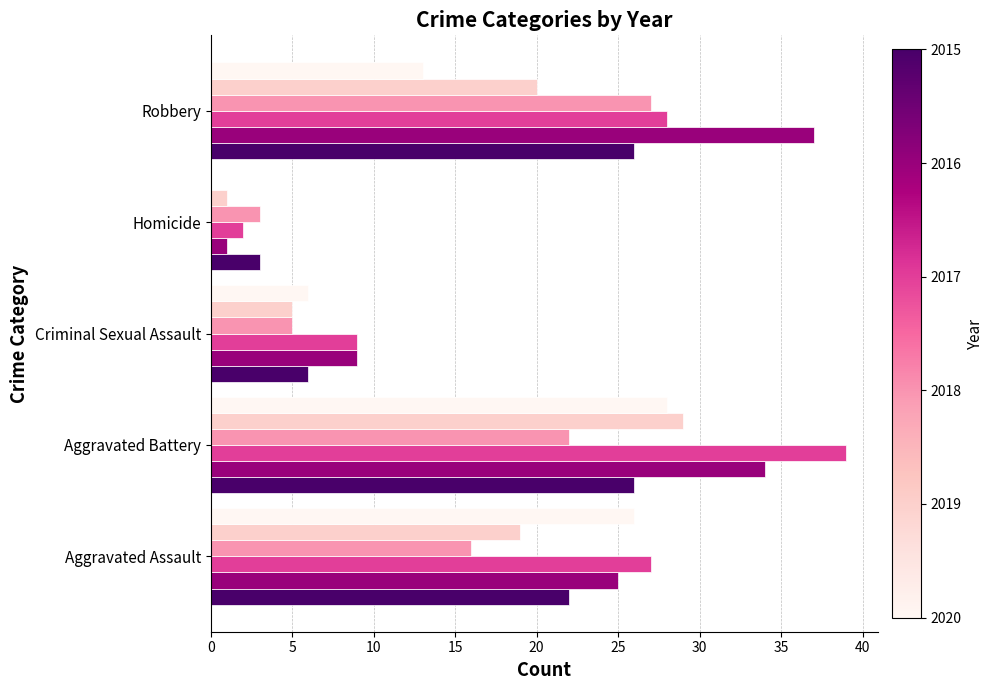

At which category is the sum across all series the highest?

Aggravated Battery